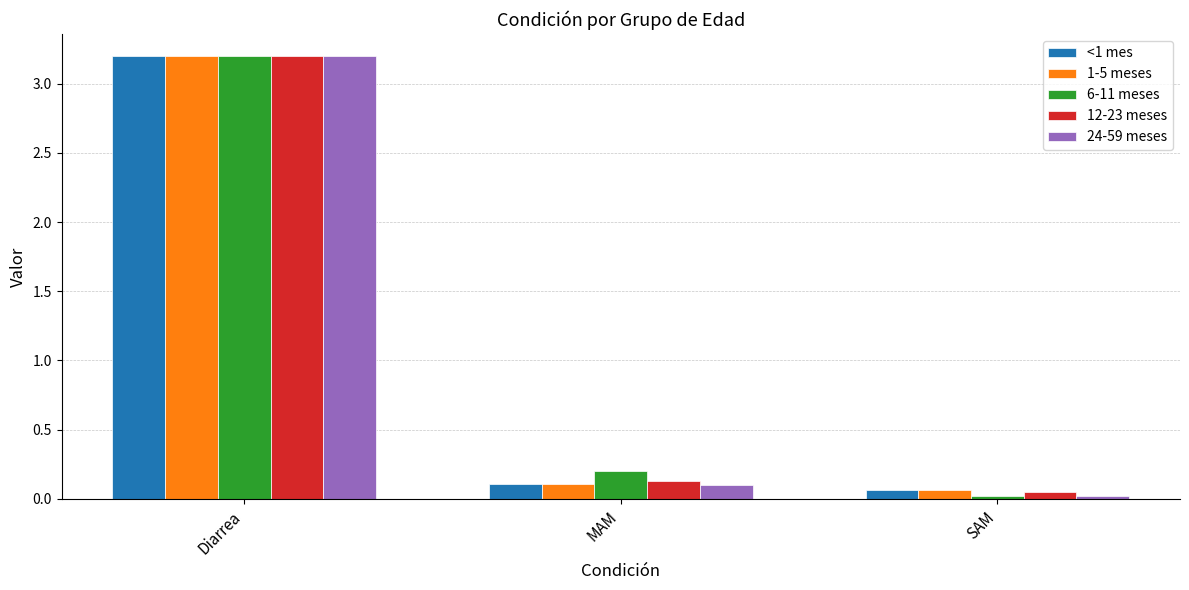

What is the difference between the maximum and minimum values in the <1 mes series?

3.1